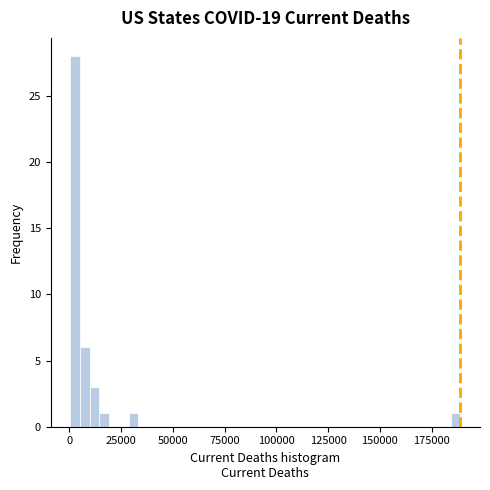

Read against the x-axis, roughly where is the centre of the tallest bar?

5000